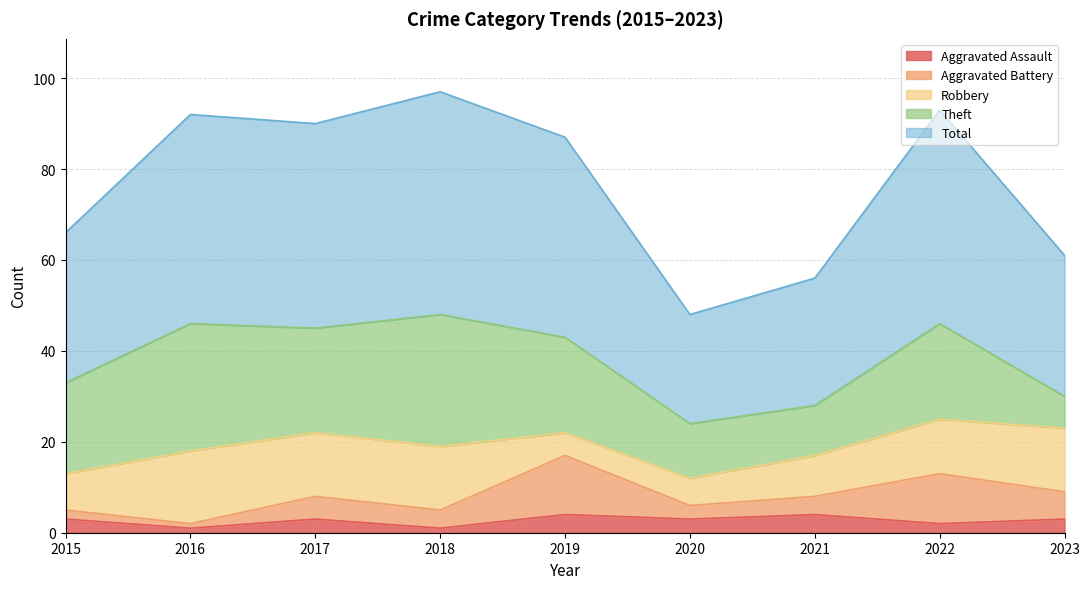

Reading right to left, extract all data points from this chart.

Aggravated Assault: 2023=3	2022=2	2021=4	2020=3	2019=4	2018=1	2017=3	2016=1	2015=3
Aggravated Battery: 2023=6	2022=11	2021=4	2020=3	2019=13	2018=4	2017=5	2016=1	2015=2
Robbery: 2023=14	2022=12	2021=9	2020=6	2019=5	2018=14	2017=14	2016=16	2015=8
Theft: 2023=7	2022=21	2021=11	2020=12	2019=21	2018=29	2017=23	2016=28	2015=20
Total: 2023=31	2022=47	2021=28	2020=24	2019=44	2018=49	2017=45	2016=46	2015=33